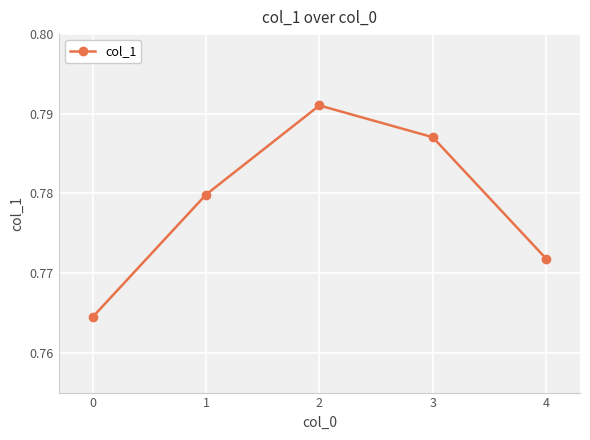

Where is the first local maximum?

2